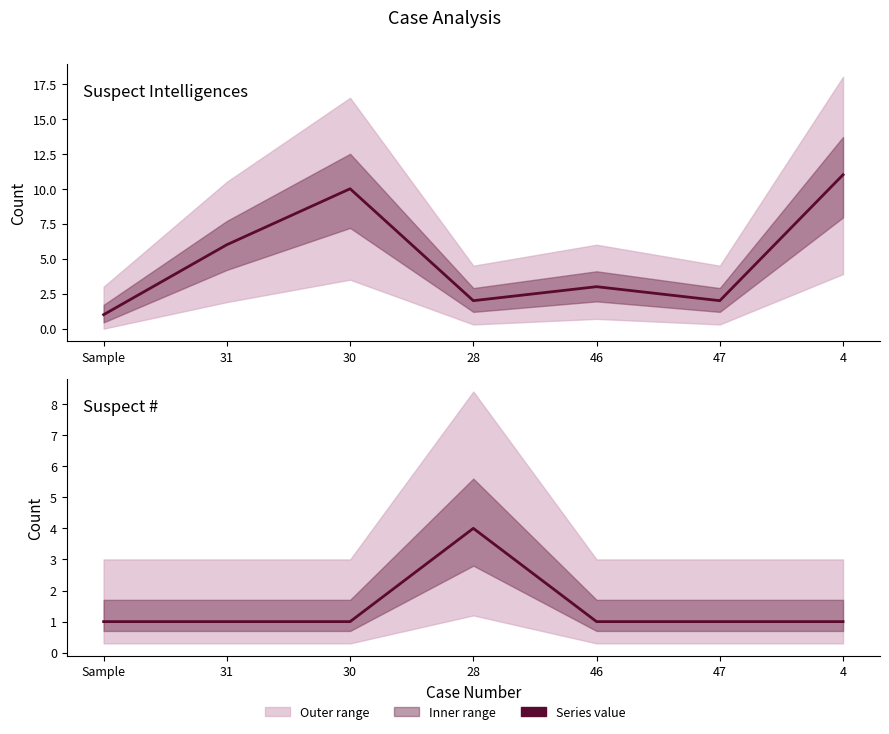

Where is the first local maximum for Suspect #?

28